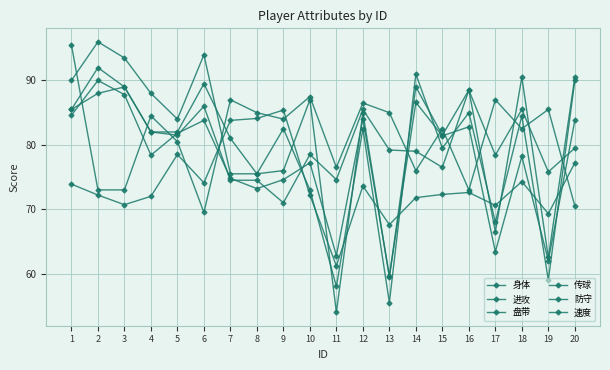

How many lines are shown in the chart?

6